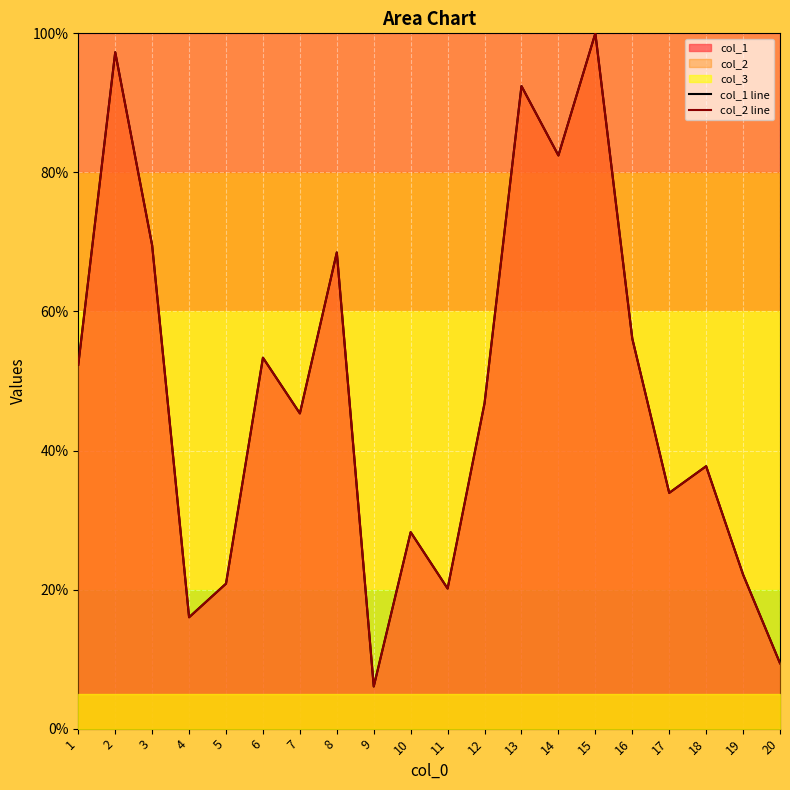

Which series has the largest range (max minus min)?

col_1 line